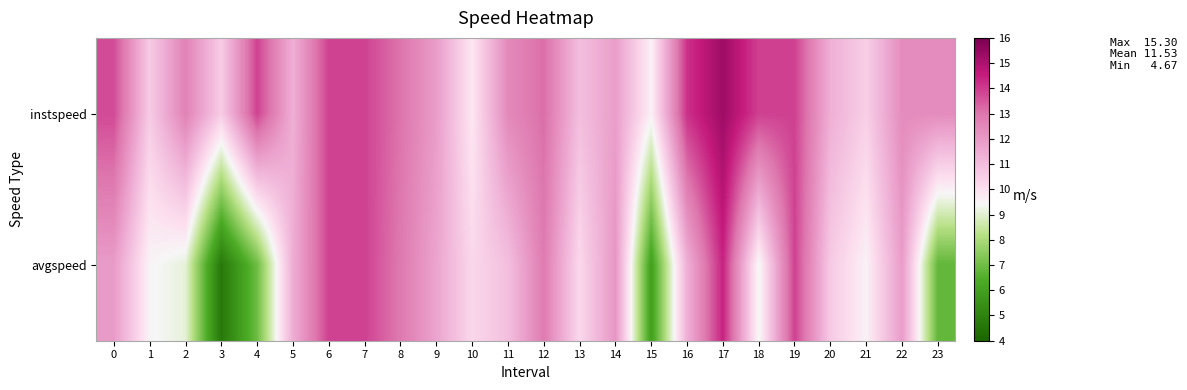

What is the spread (max minus min) of values at 8?

0.1